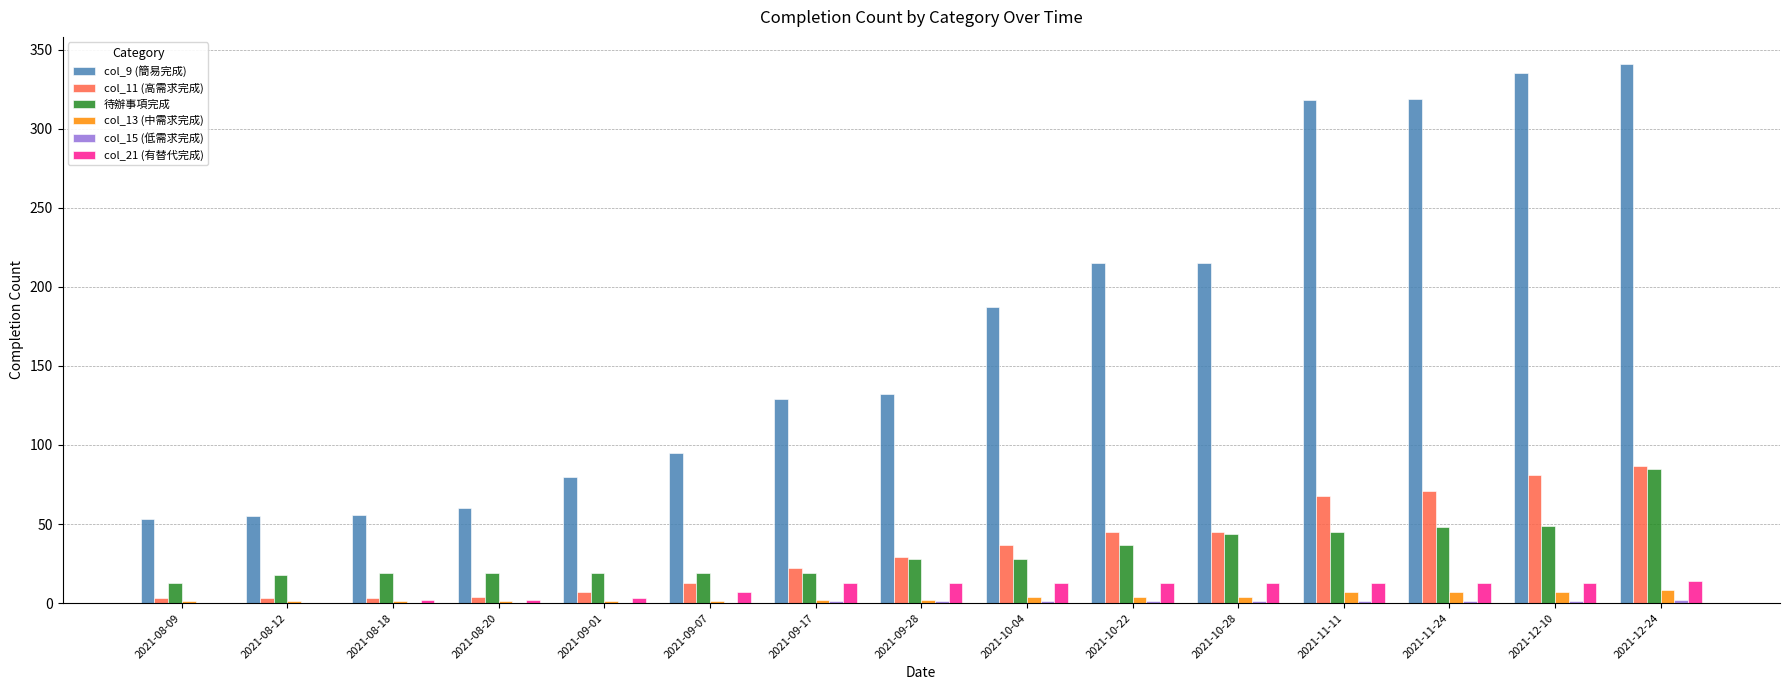

What is the sum of all col_9 (簡易完成) values?

2590